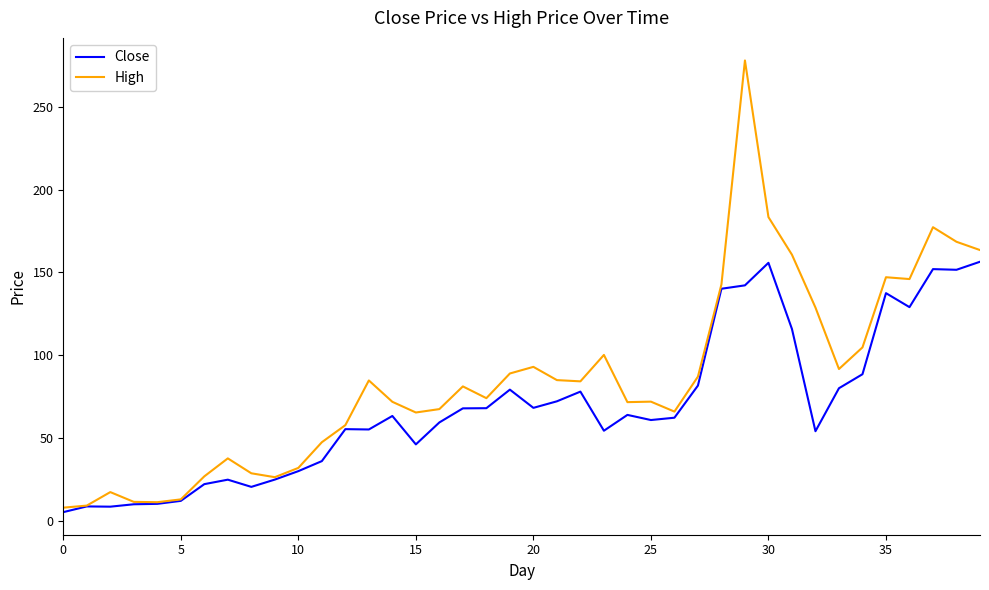

Which series has the widest spread of values?

High